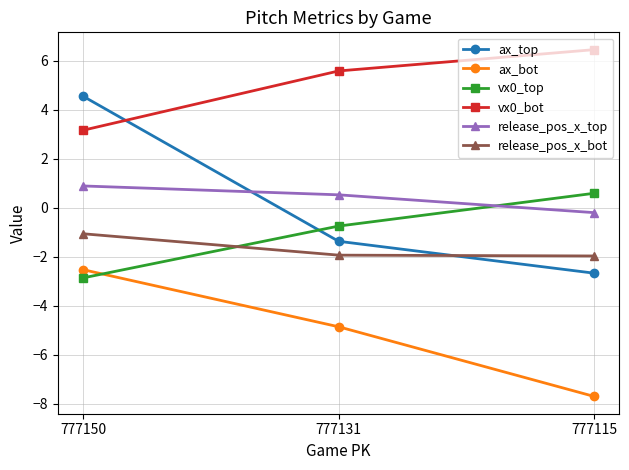

Which label corresponds to the largest value in the chart?

777115